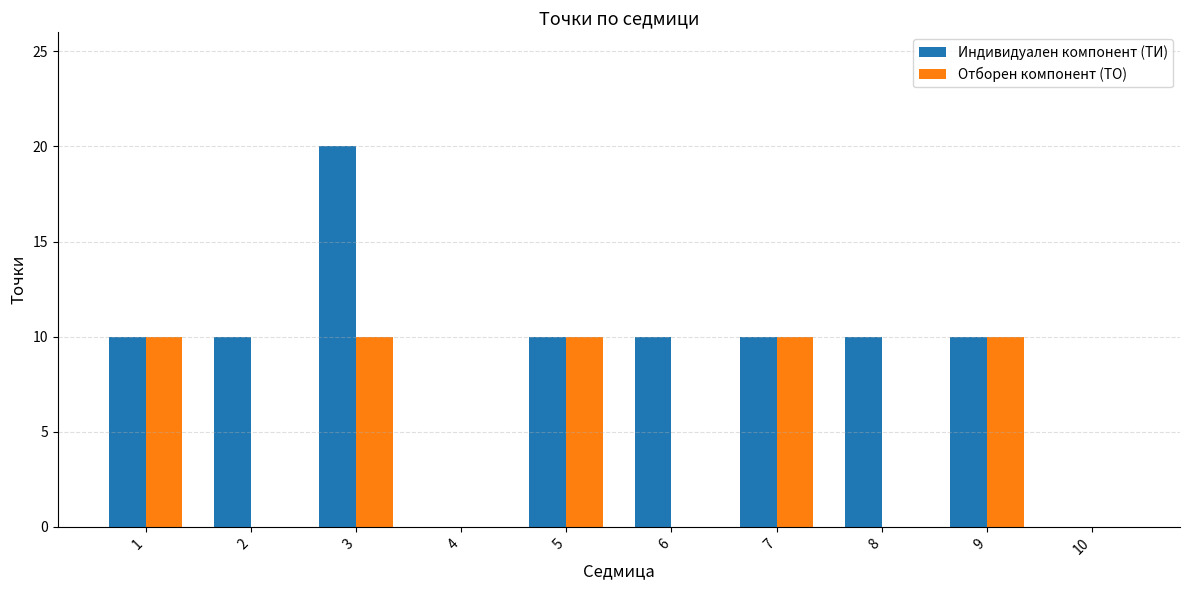

Is it true that Индивидуален компонент (ТИ) equals 10 at 1?

True